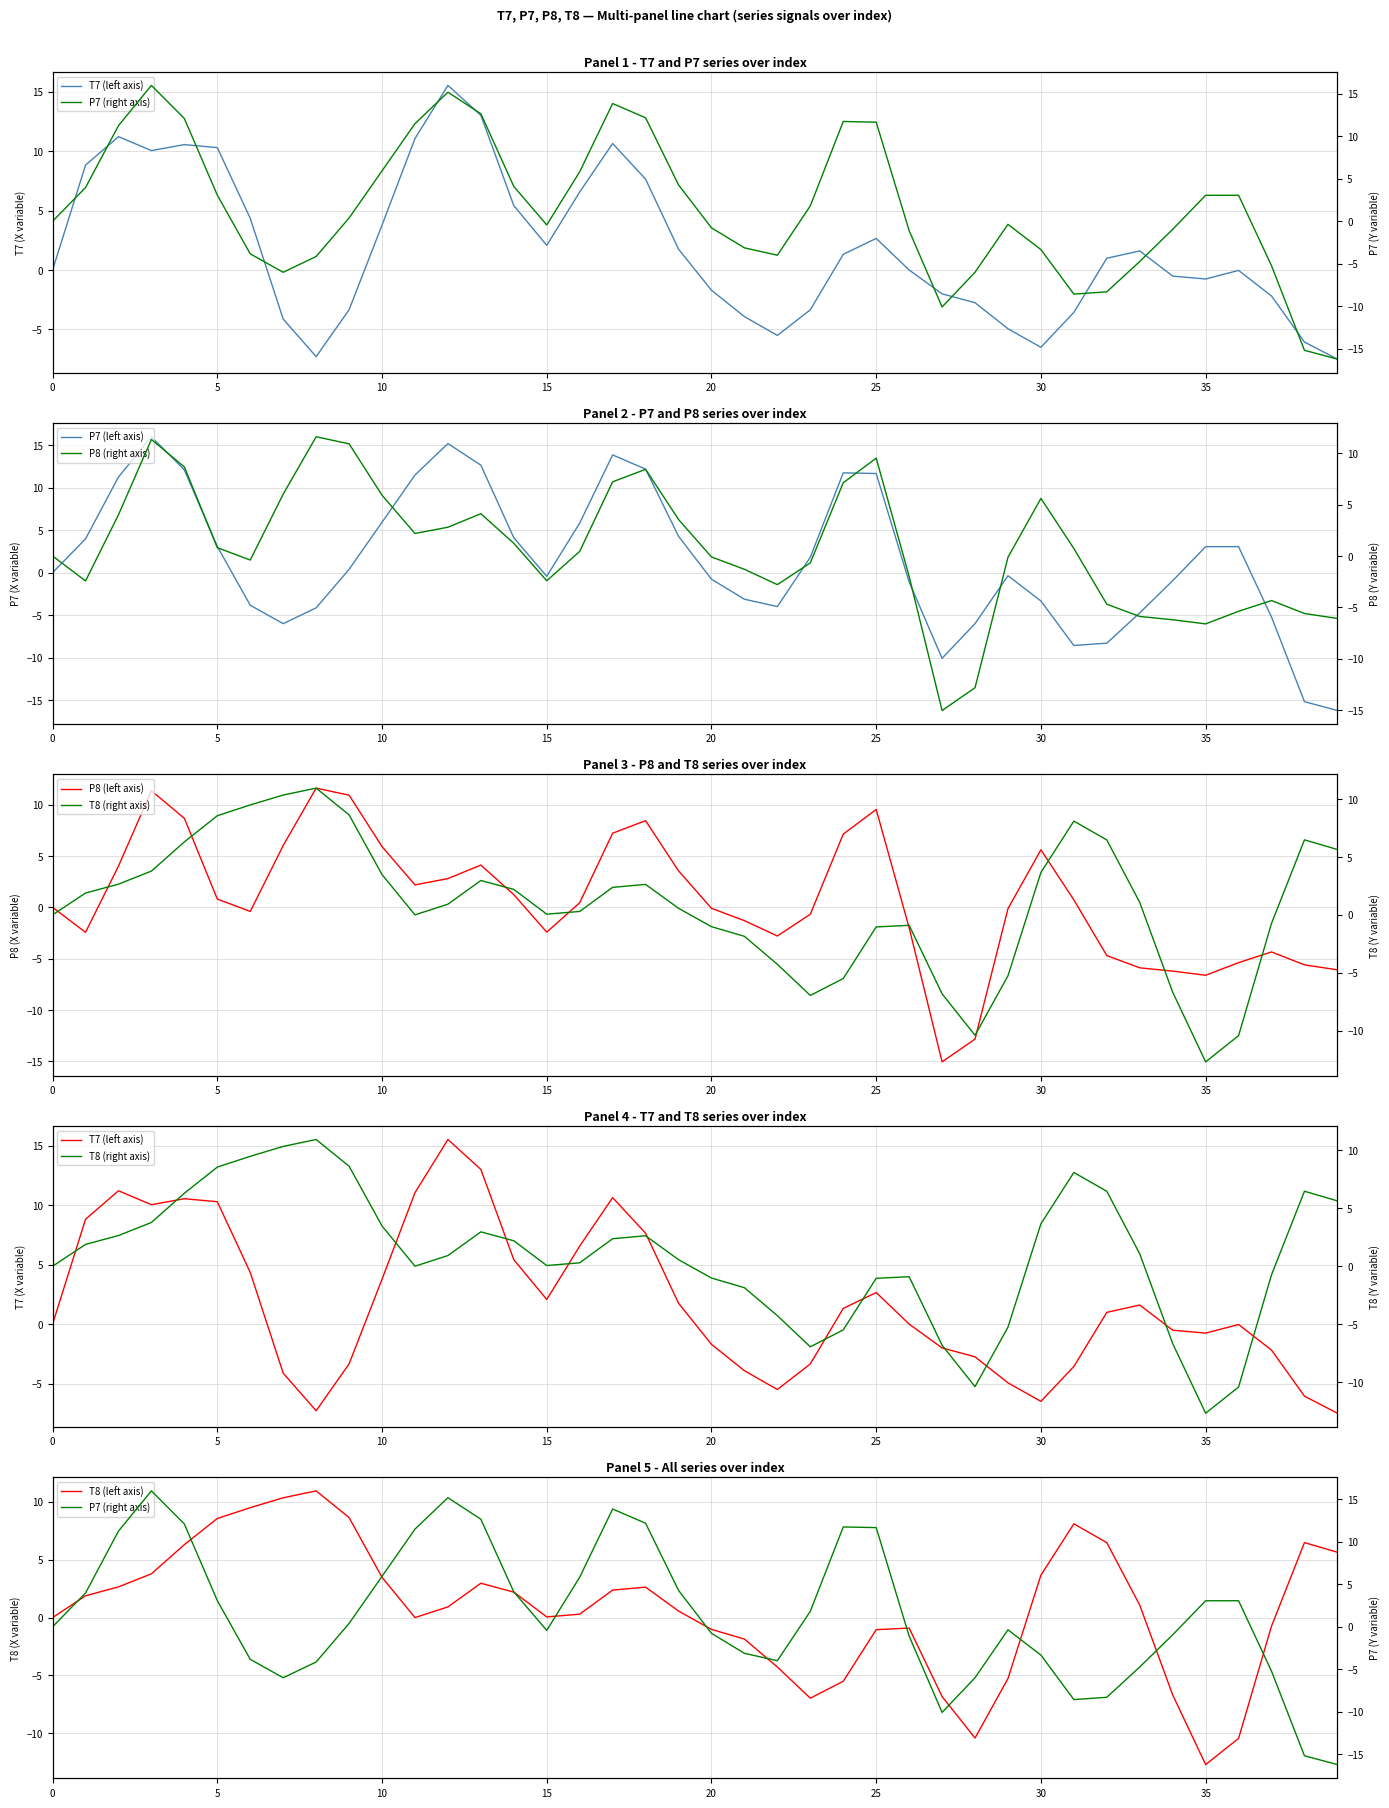

Rank the series by their maximum value, from highest to lowest.

P7, T7, P8, T8